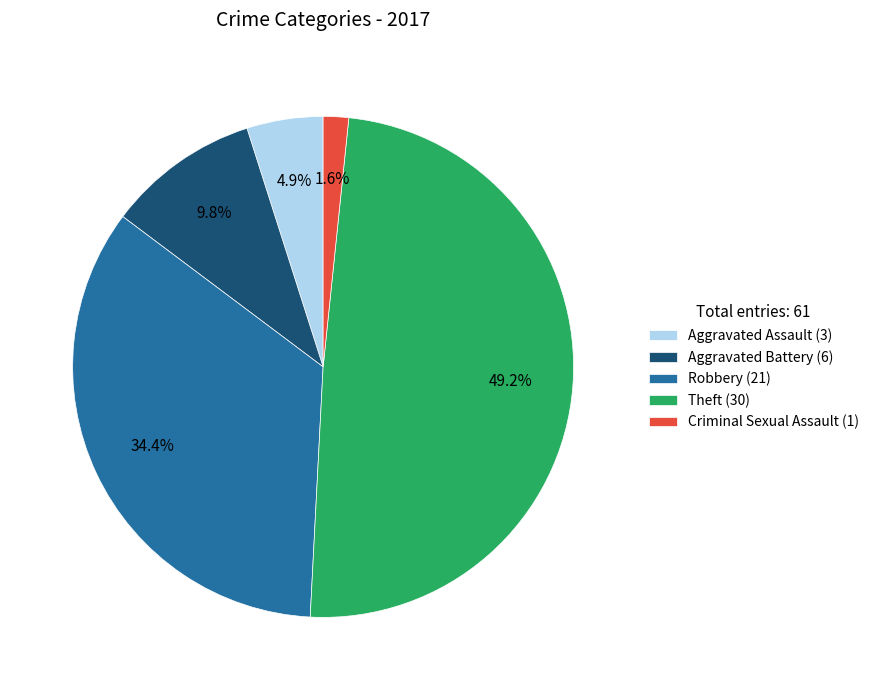

To the nearest percent, what portion does Aggravated Assault represent?

5%